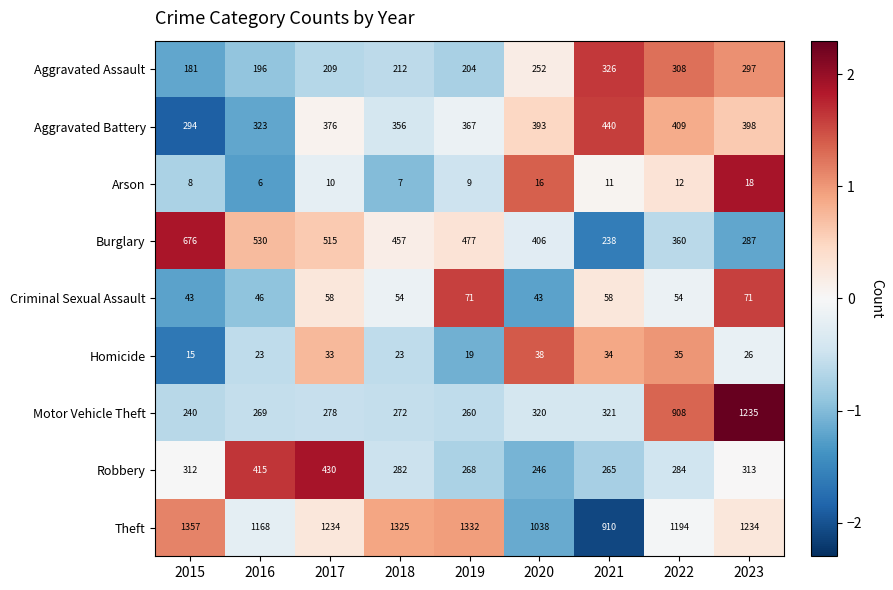

What is the difference between the highest and lowest values at 2016?

1162